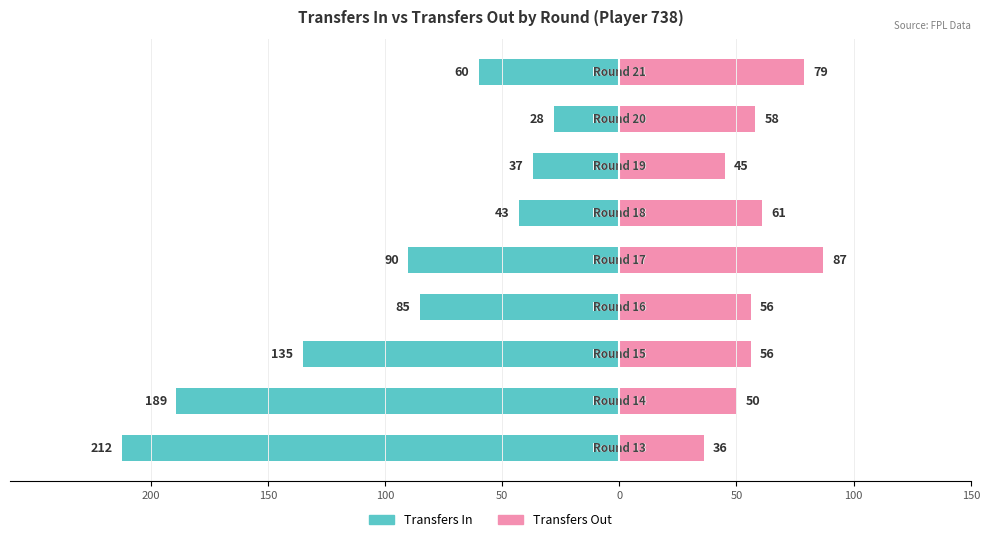

Between 50 and 100, which series saw the biggest shift?

transfers_in